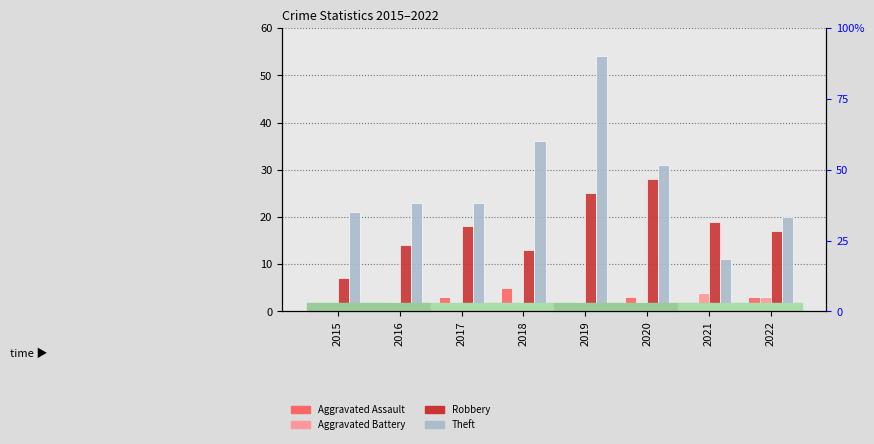

What is the sum of all Robbery values?

141